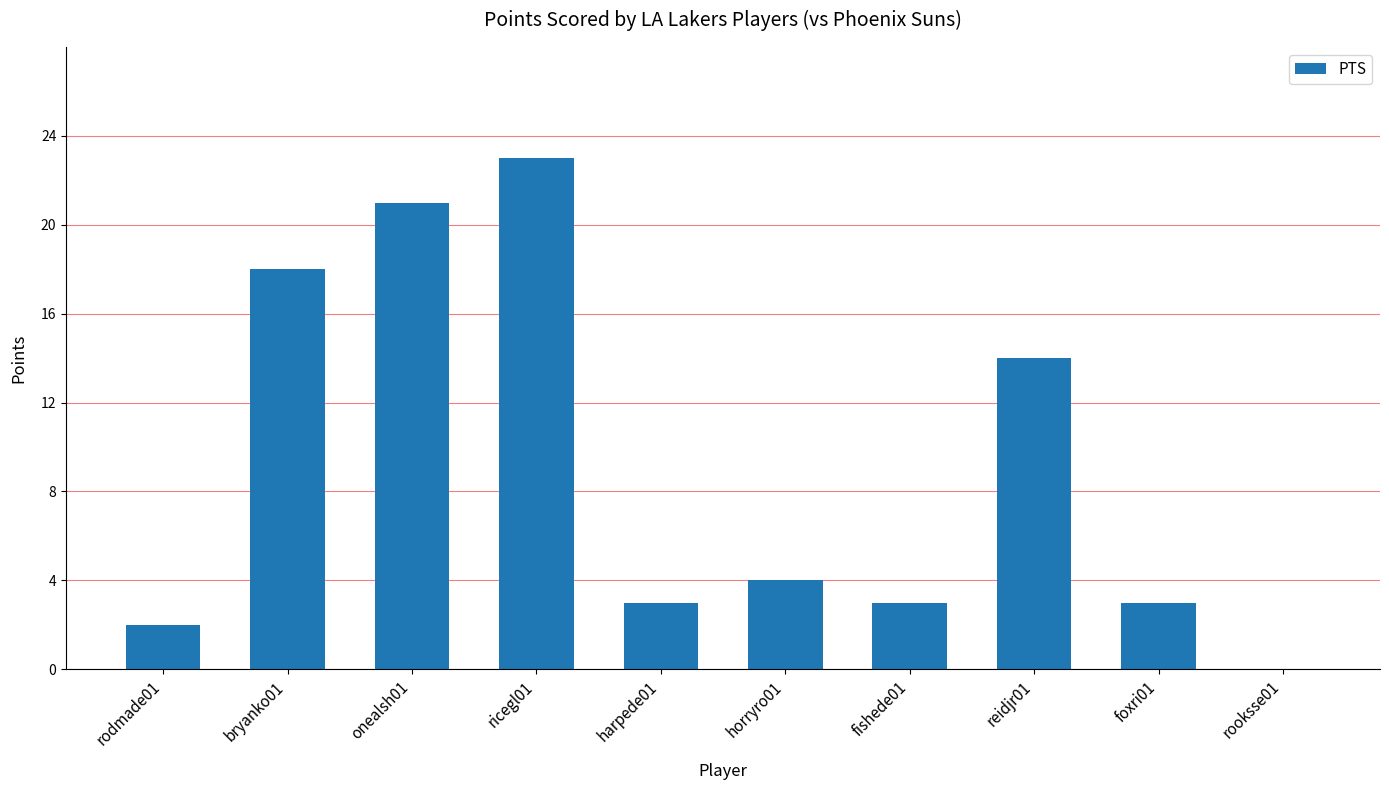

Reading right to left, transcribe all the data shown in this chart.

rooksse01=0	foxri01=3	reidjr01=14	fishede01=3	horryro01=4	harpede01=3	ricegl01=23	onealsh01=21	bryanko01=18	rodmade01=2